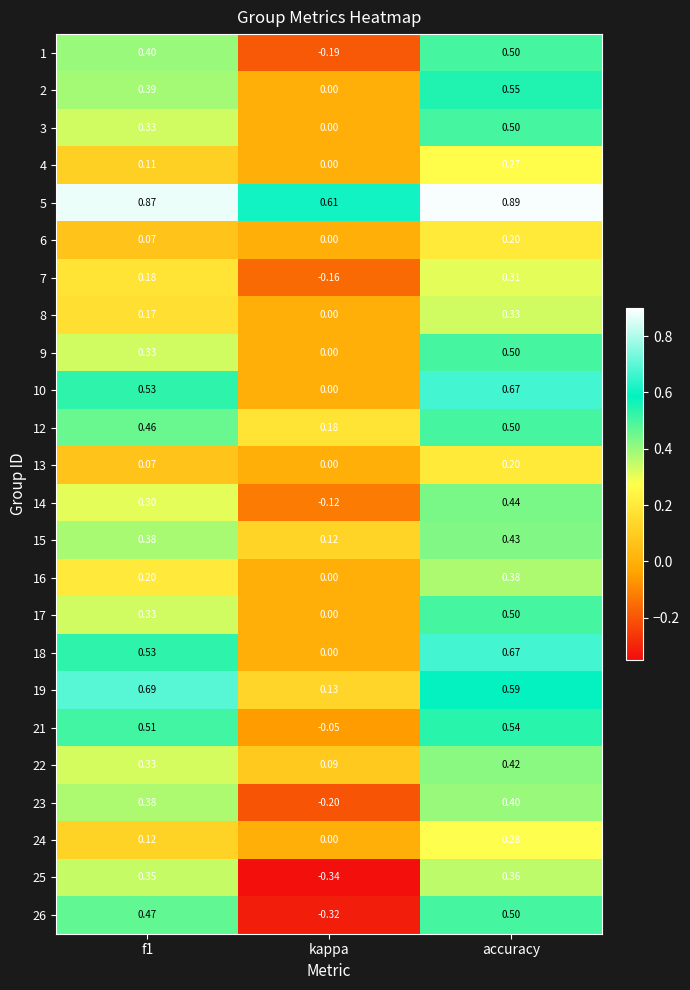

Which label corresponds to the smallest value in the chart?

kappa